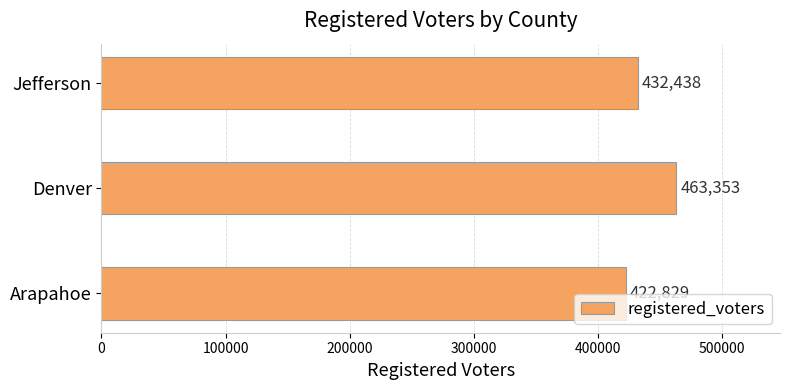

The chart shows a value of 463353 at Denver. True or false?

True